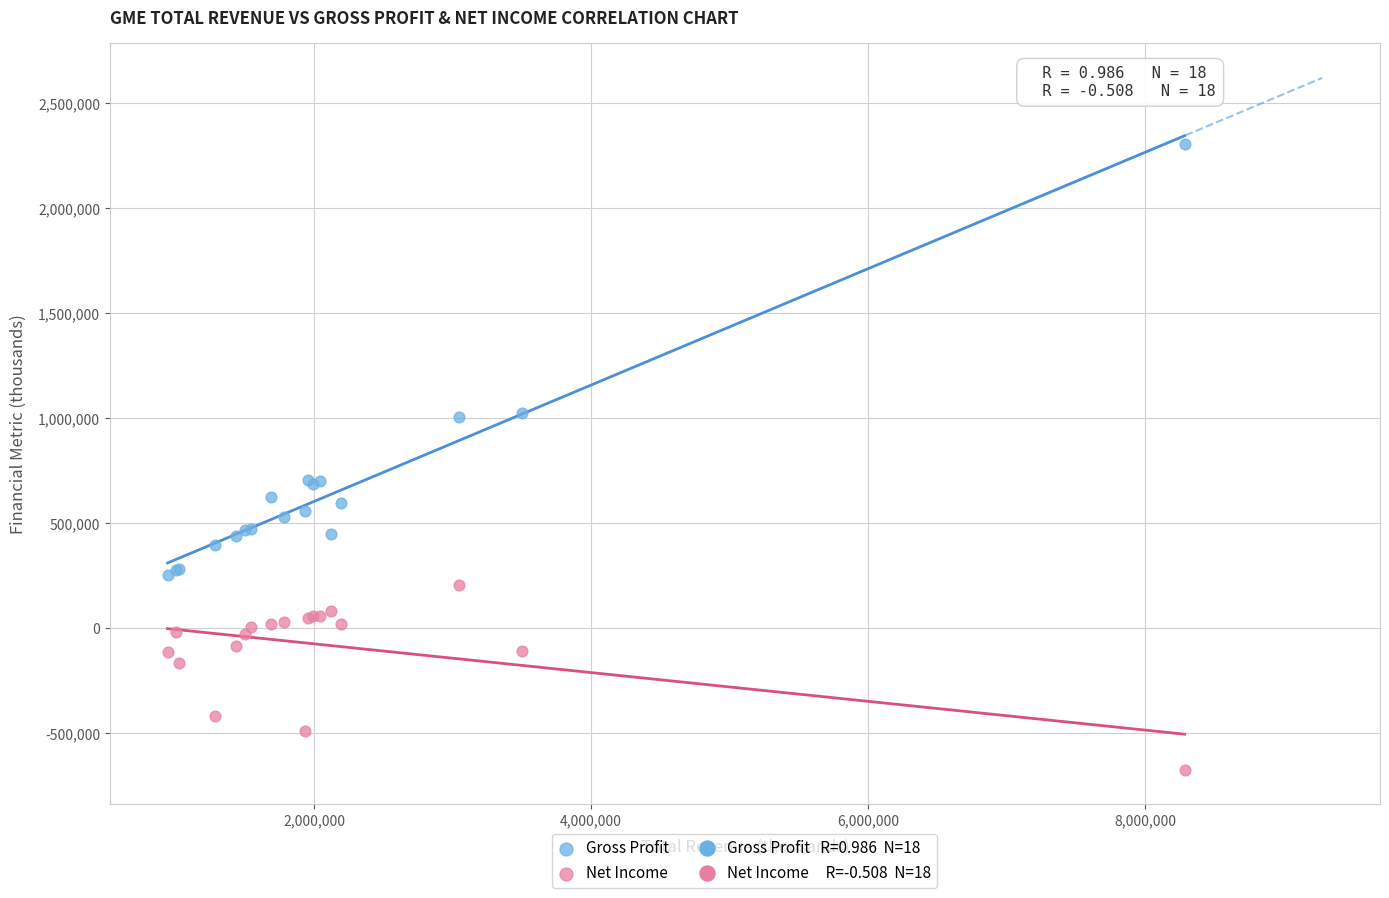

Which series contains the highest Y value?

Gross Profit